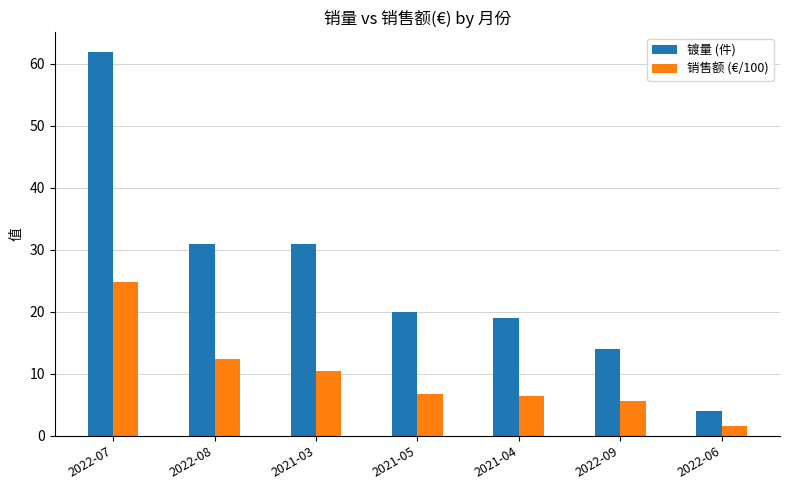

Reading right to left, transcribe all the data shown in this chart.

镀量 (件): 2022-06=4.0	2022-09=14.0	2021-04=19.0	2021-05=20.0	2021-03=31.0	2022-08=31.0	2022-07=62.0
销售额 (€/100): 2022-06=1.6	2022-09=5.6	2021-04=6.4	2021-05=6.7	2021-03=10.4	2022-08=12.4	2022-07=24.8